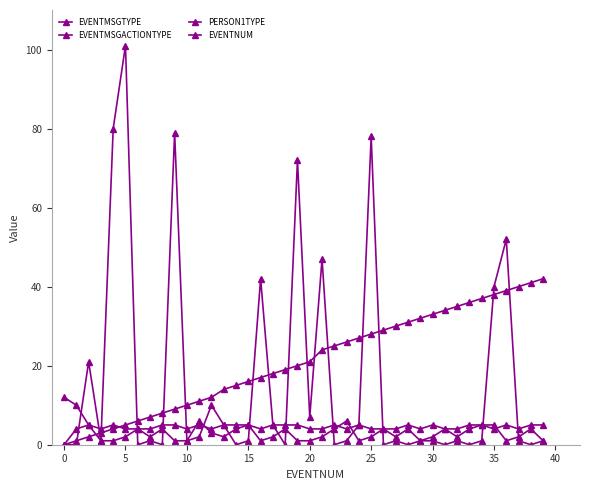

How many values in PERSON1TYPE are above zero?

39